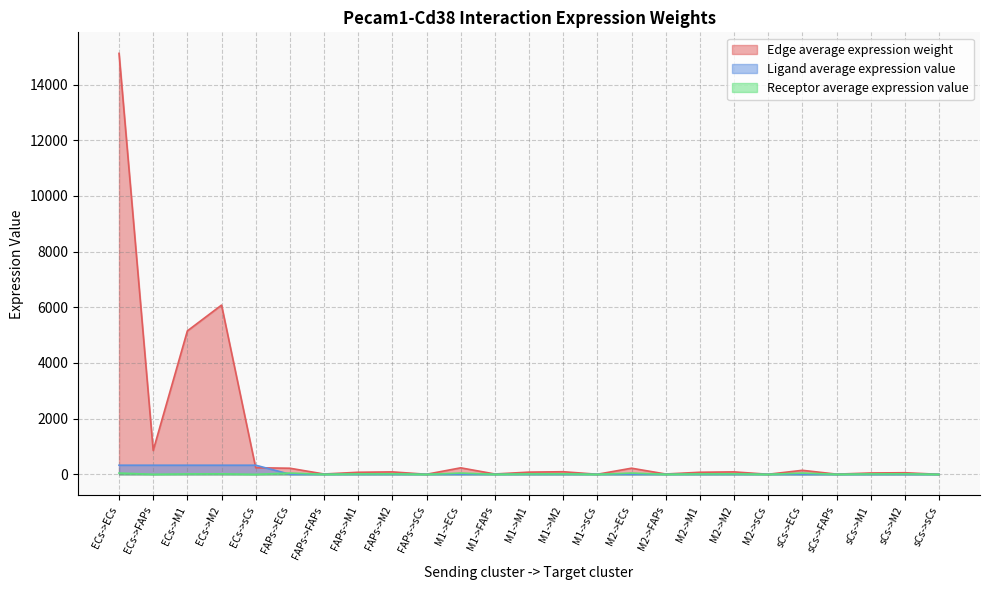

What is the label of the 21st point from the left?

sCs->ECs